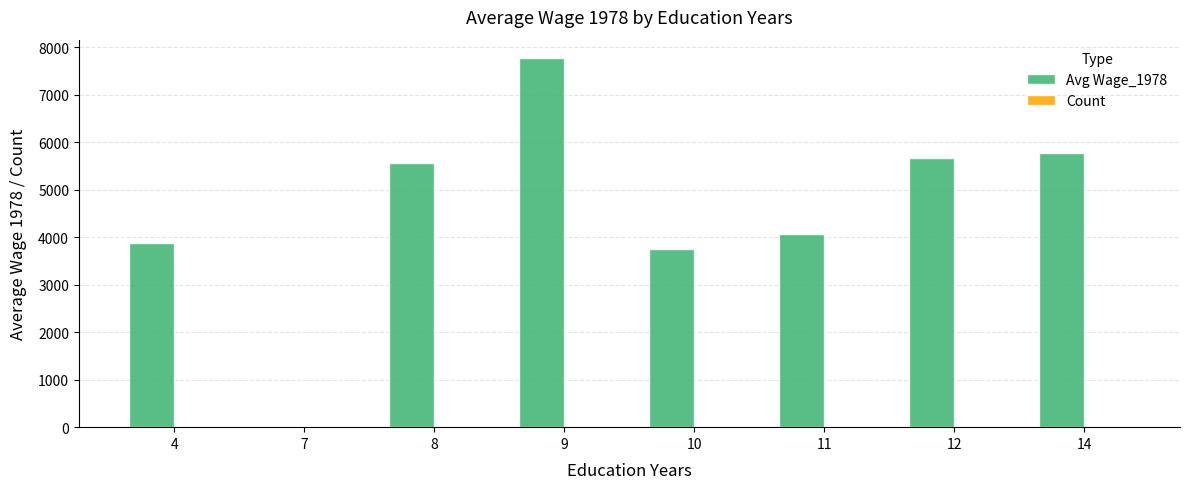

Which series has the largest range (max minus min)?

Avg Wage_1978